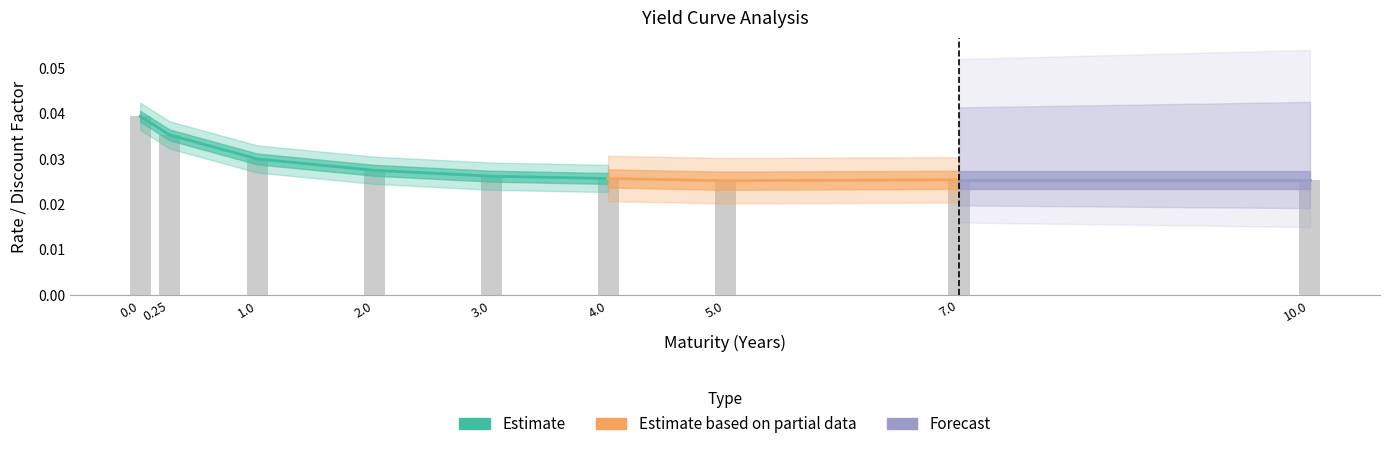

Are the bars horizontal?

No